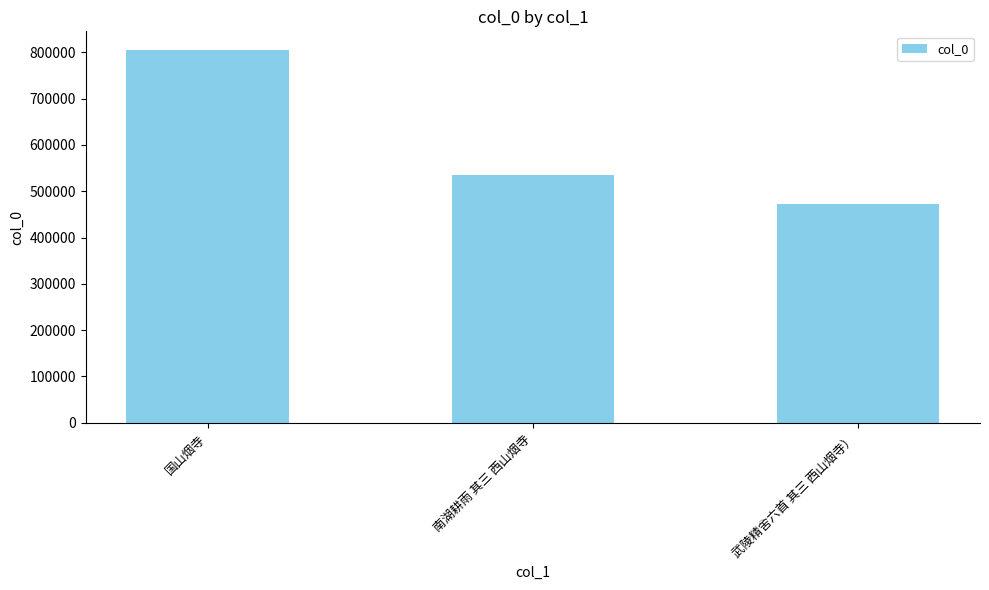

The chart shows a value of 706930 at 南湖耕雨 其三 西山烟寺. True or false?

False